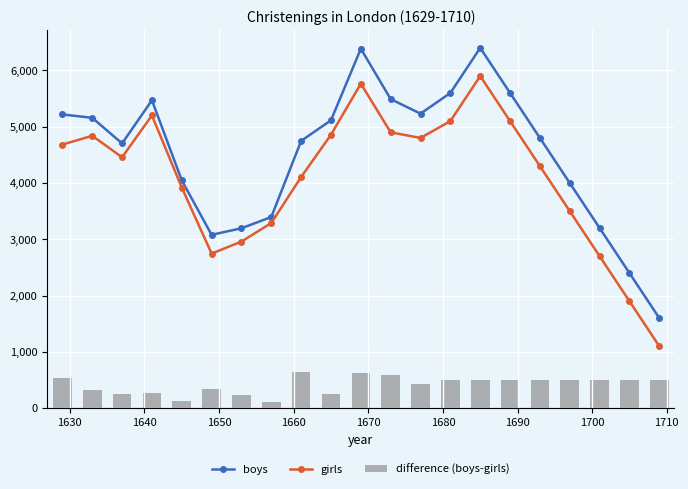

What is the highest value of the boys series?

6400